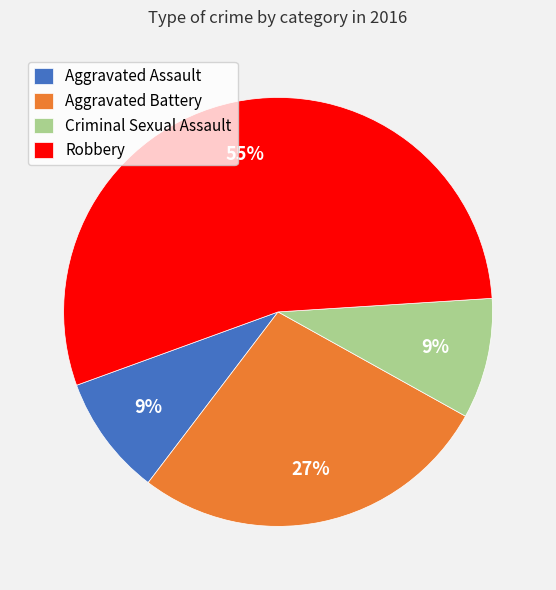

To the nearest percent, what portion does Aggravated Battery represent?

27%